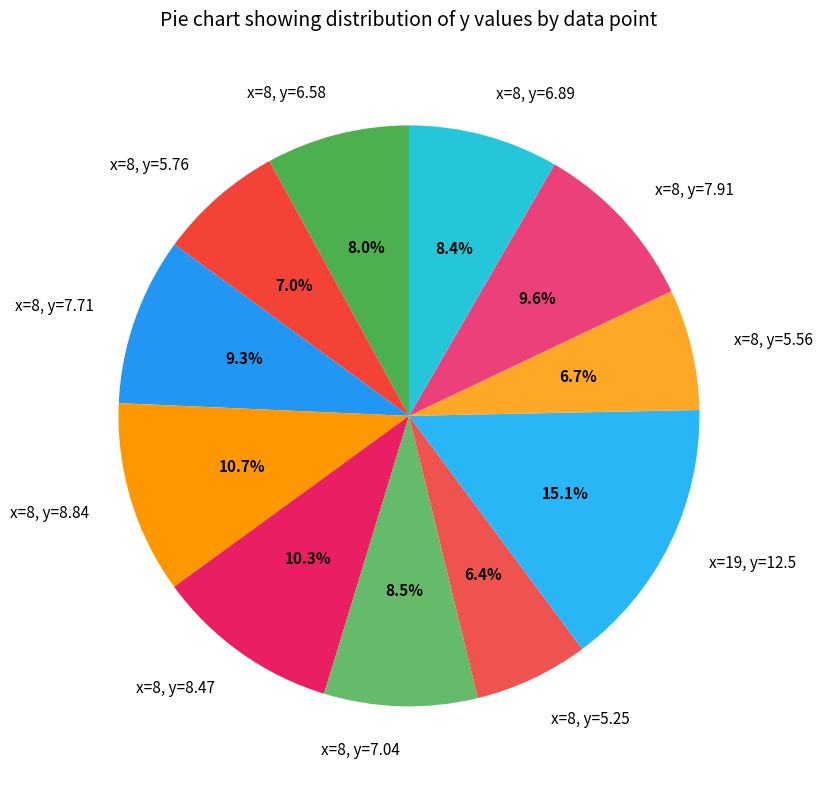

Between x=8, y=5.56 and x=8, y=6.58, which is larger?

x=8, y=6.58